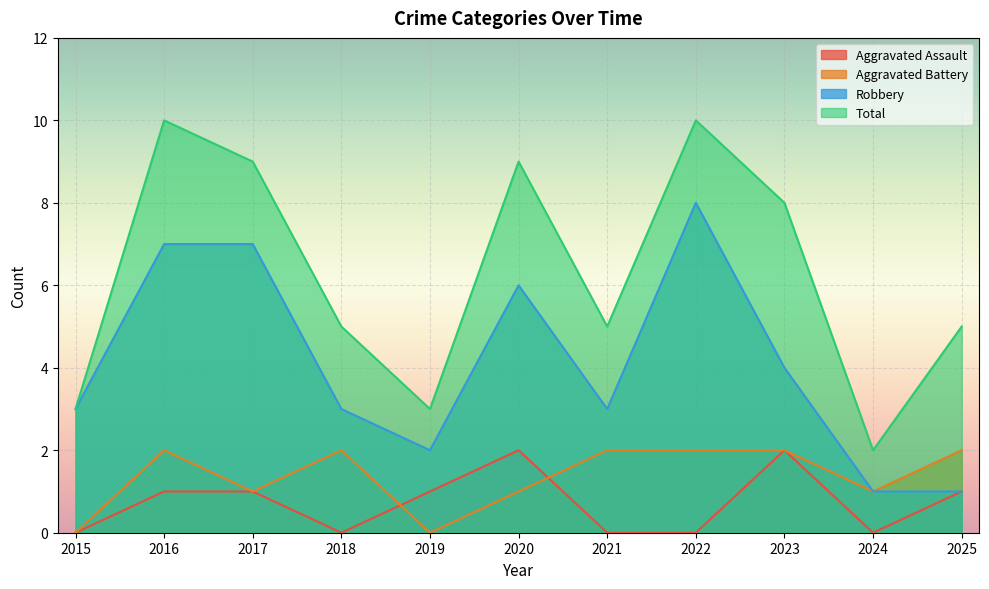

Where is the first local maximum for Aggravated Battery?

2016